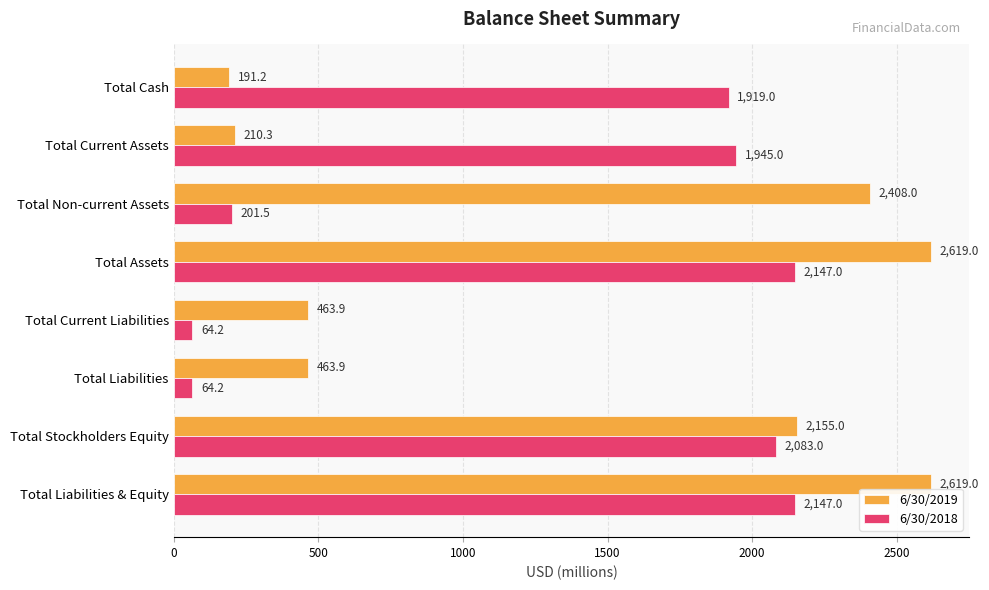

Which series has the widest spread of values?

6/30/2019